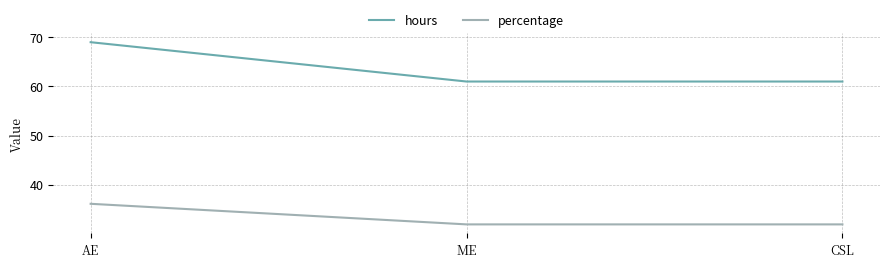

What position from the left is ME?

2